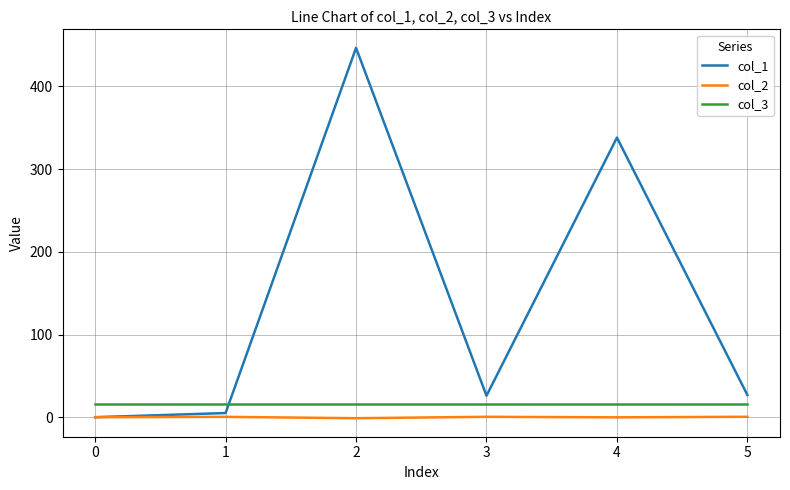

At how many categories does at least one series exceed 210?

2